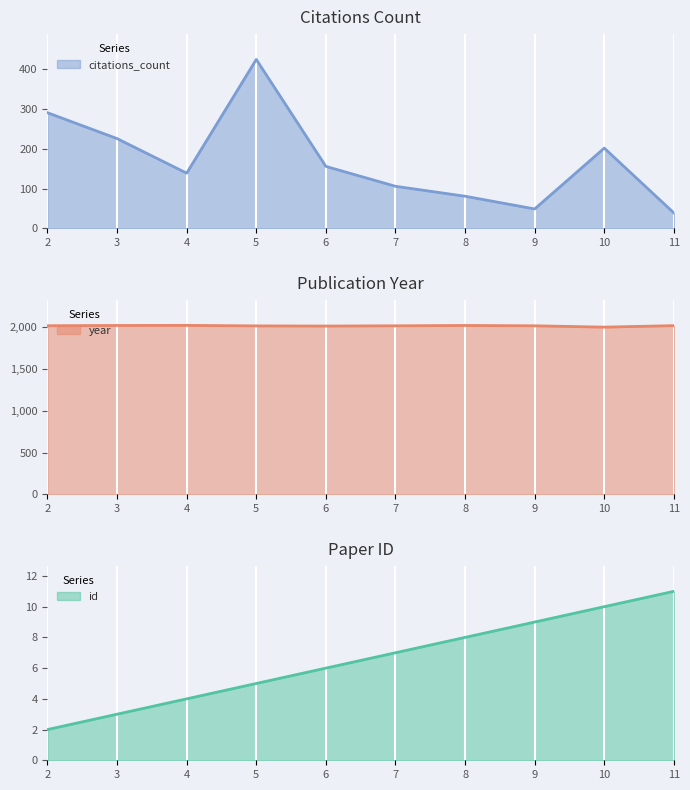

Is it true that year equals 2017 at 5?

True